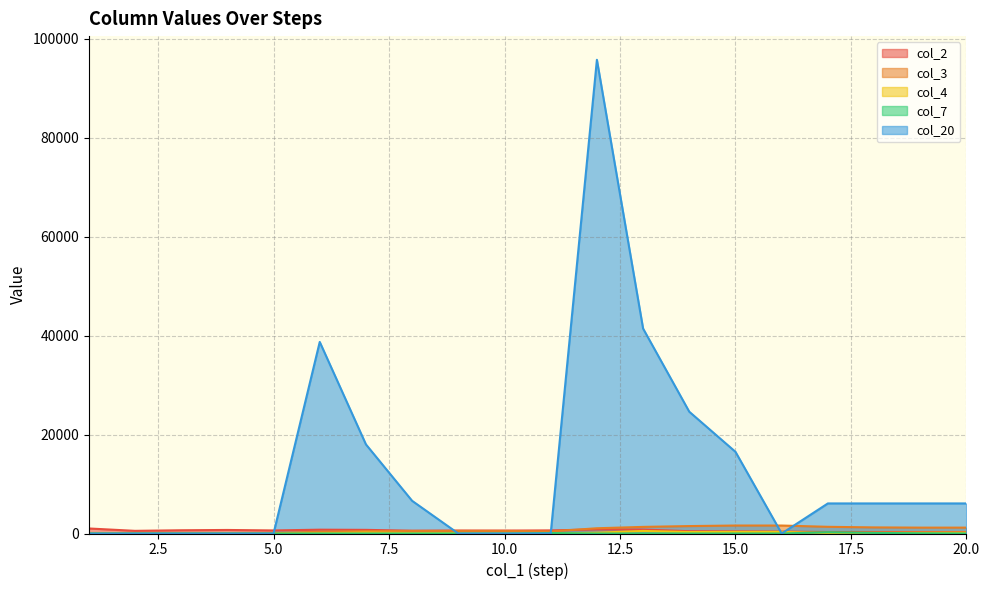

What is the spread (max minus min) of values at 2?

536